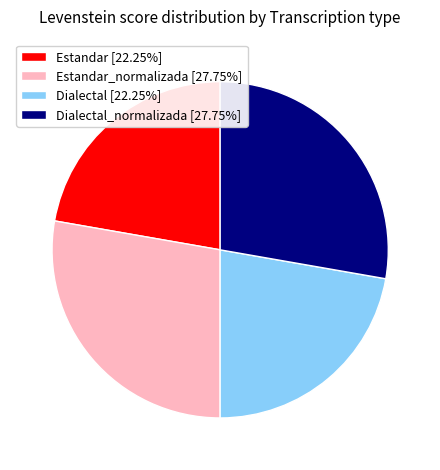

Does any single category account for the majority?

No